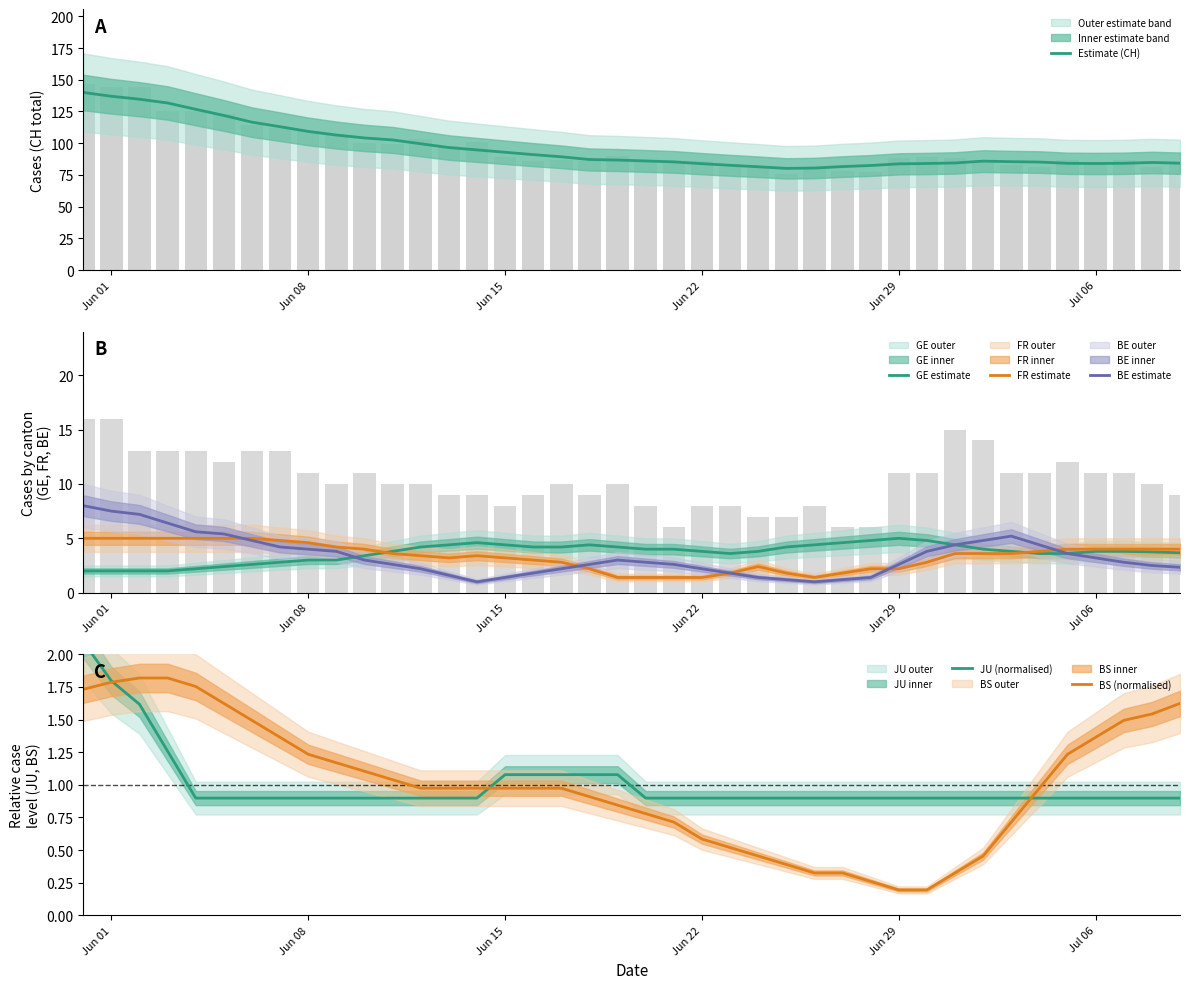

True or false: GE estimate has a value of 3.0 at Jun 08.

True